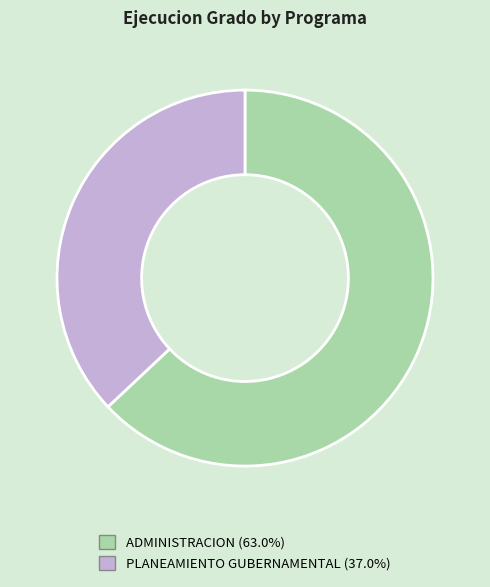

Combined, do PLANEAMIENTO GUBERNAMENTAL (37.0%) and ADMINISTRACION (63.0%) account for over 50%?

Yes